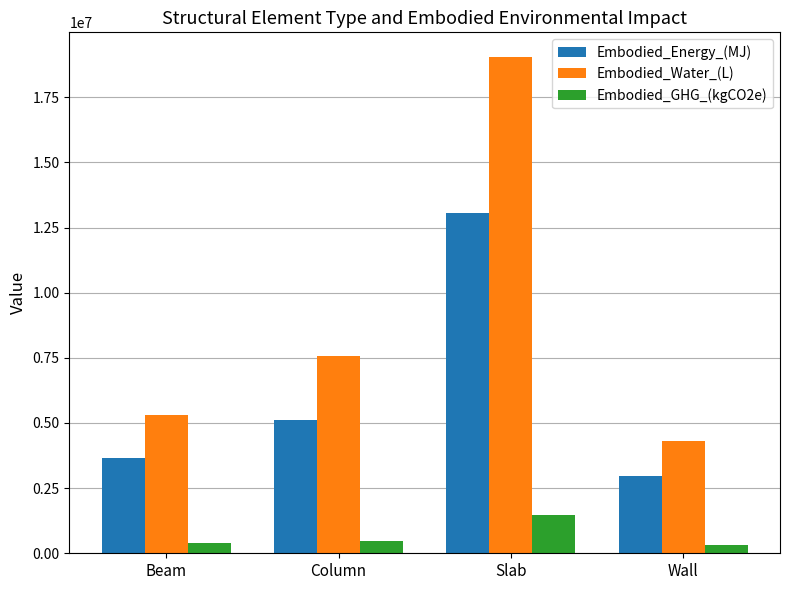

Is the value of Embodied_Water_(L) at Slab greater than the value of Embodied_Energy_(MJ) at Column?

Yes